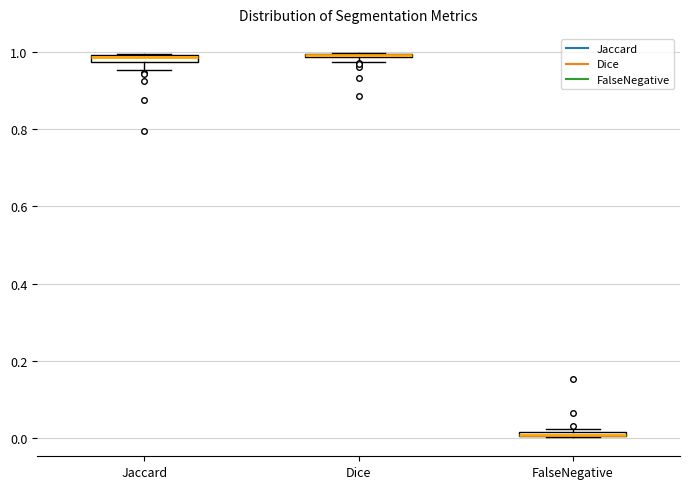

Where is the upper edge of the box for Dice on the y-axis? The values are not printed on the chart, so give them approximately, as read against the axis.

1.00